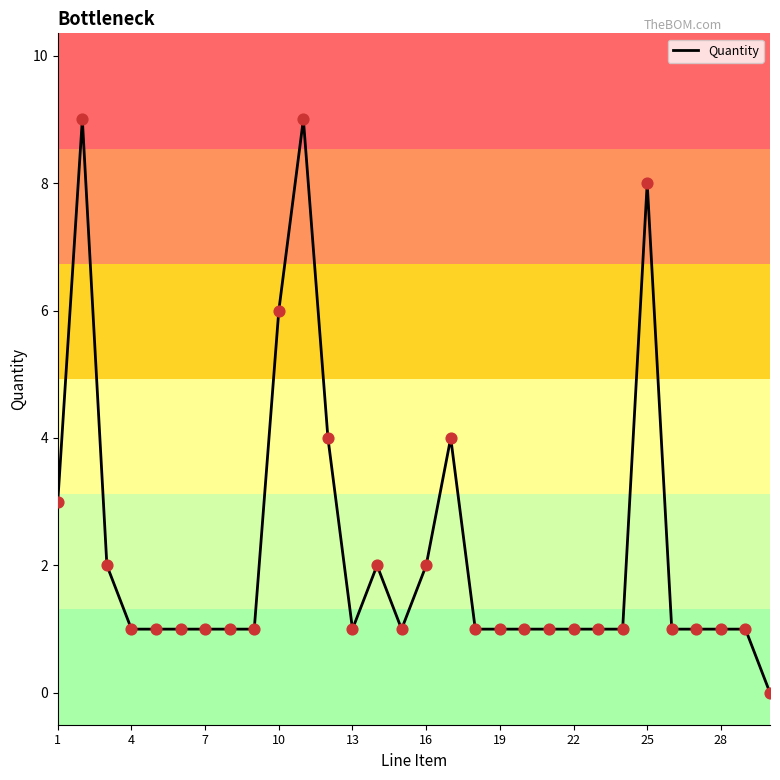

What is the greatest value displayed?

9